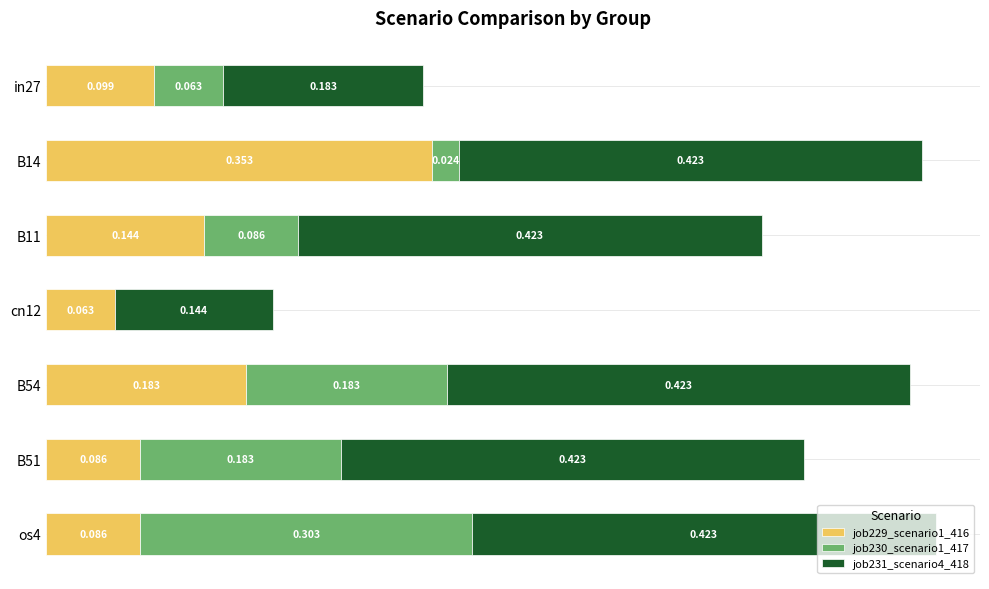

What are all the series names shown in the legend?

job229_scenario1_416, job230_scenario1_417, job231_scenario4_418